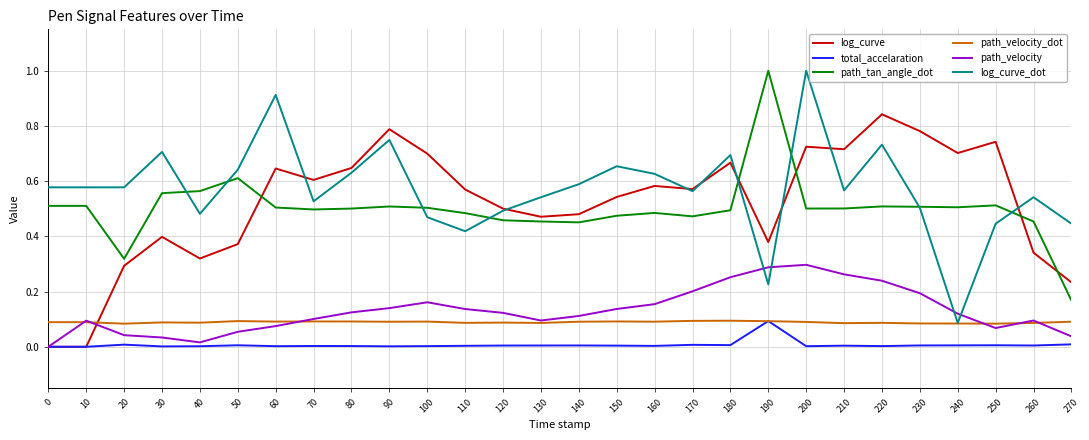

True or false: path_tan_angle_dot has a value of 0.5 at 140.

True